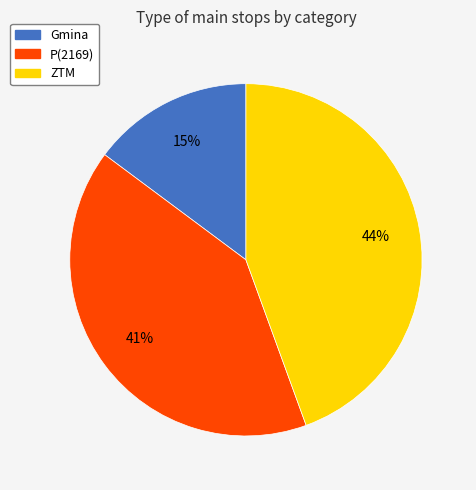

Do P(2169) and ZTM together represent more than half of the pie?

Yes